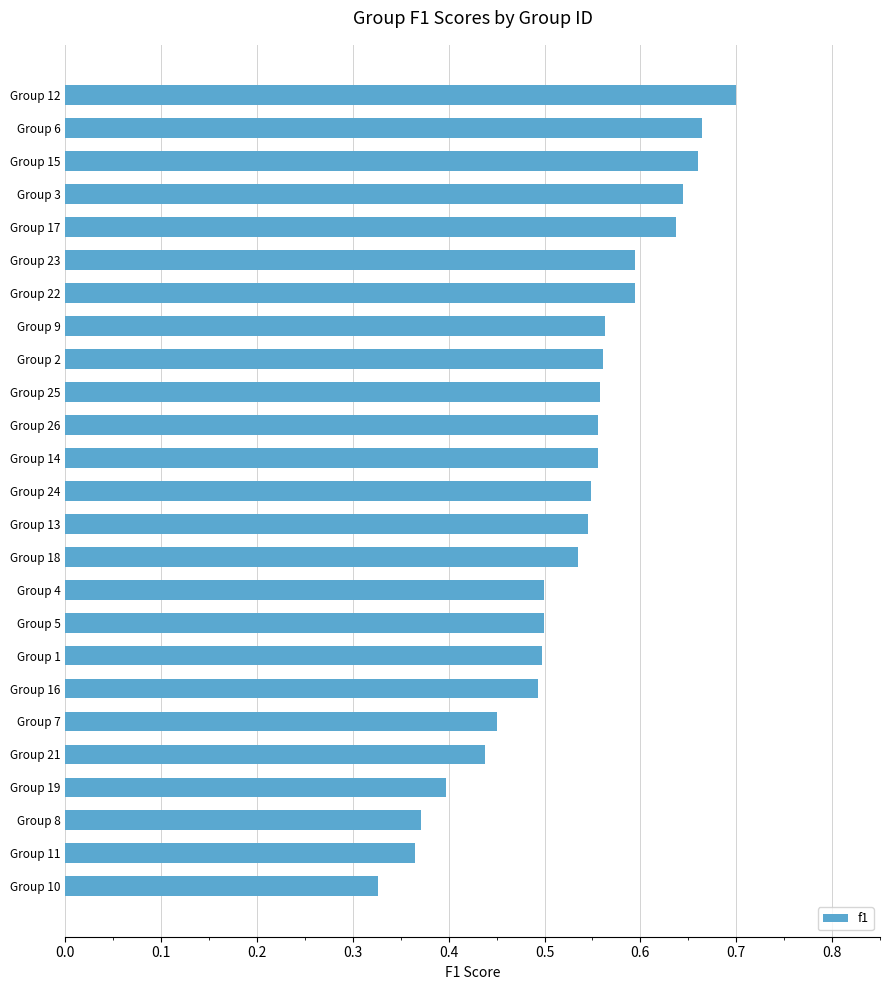

The chart shows a value of 0.6 at Group 22. True or false?

True